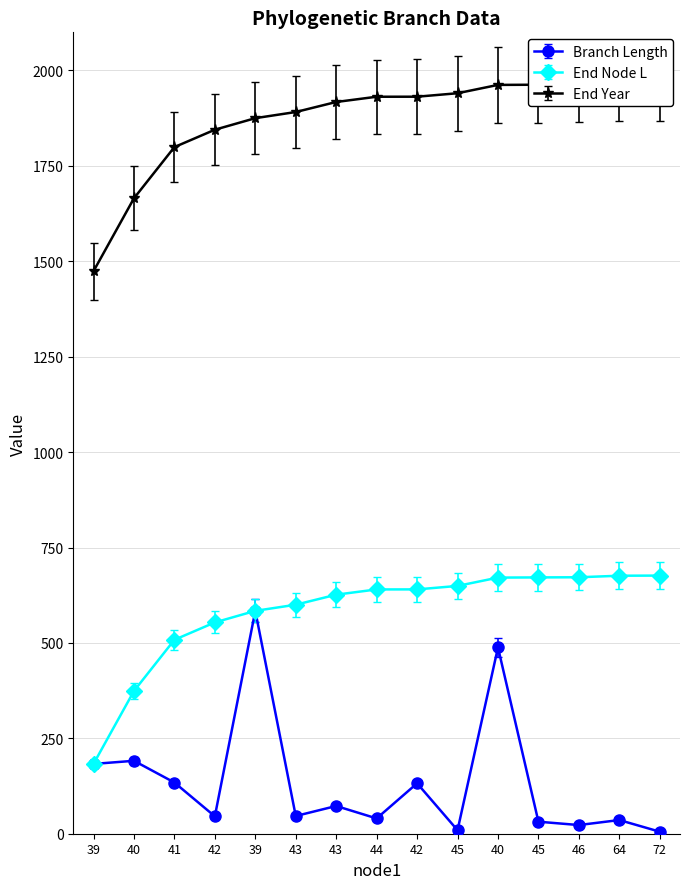

At 72, list the series in order from largest to smallest.

endYear, endNodeL, length